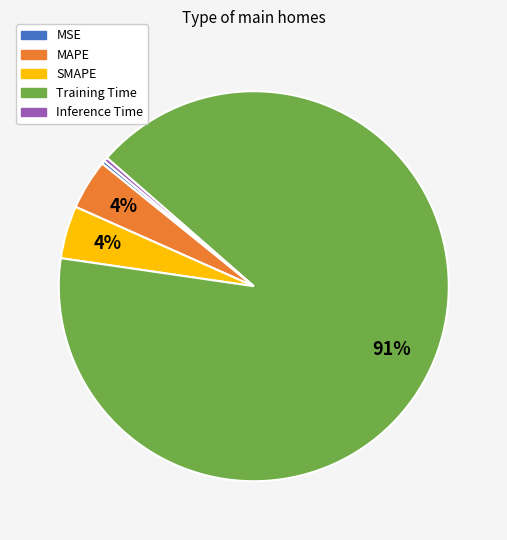

Count the number of slices in the pie.

5